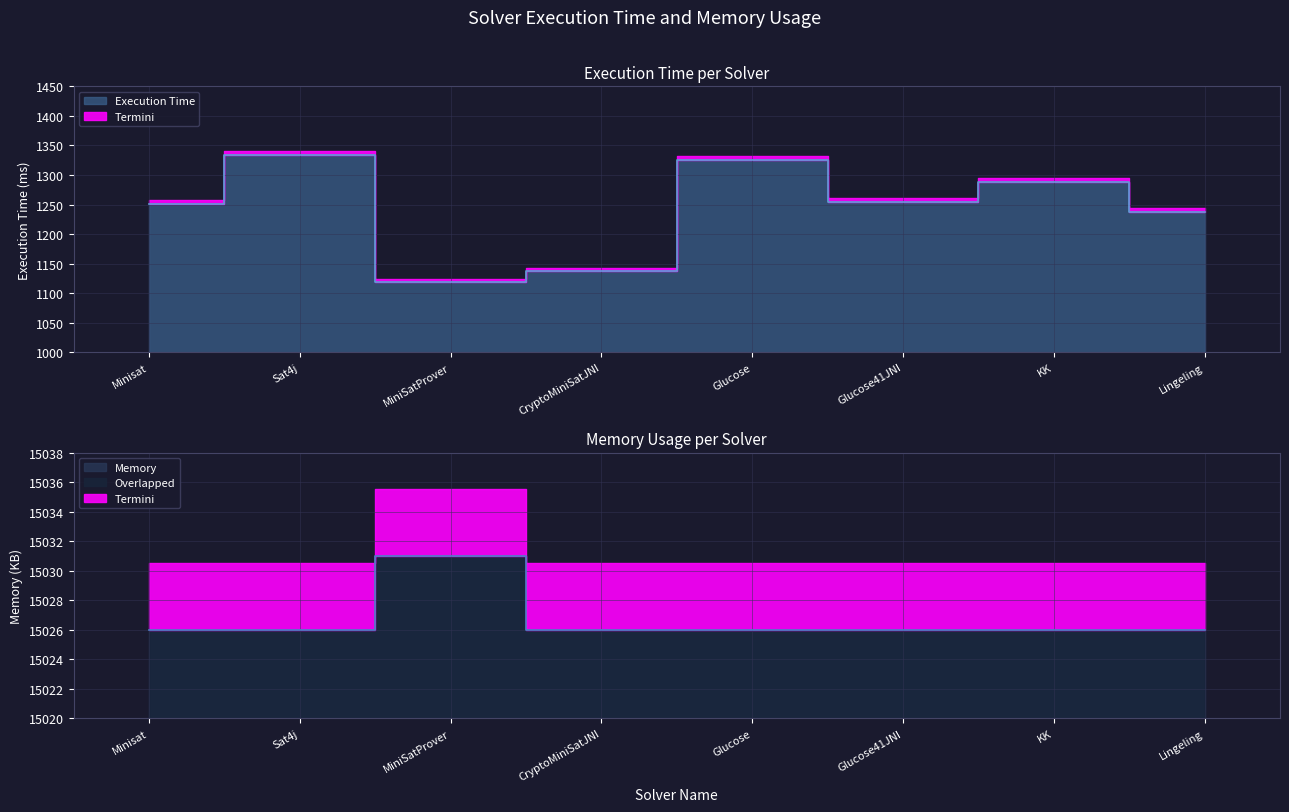

What is the average value of the Memory series?

15027